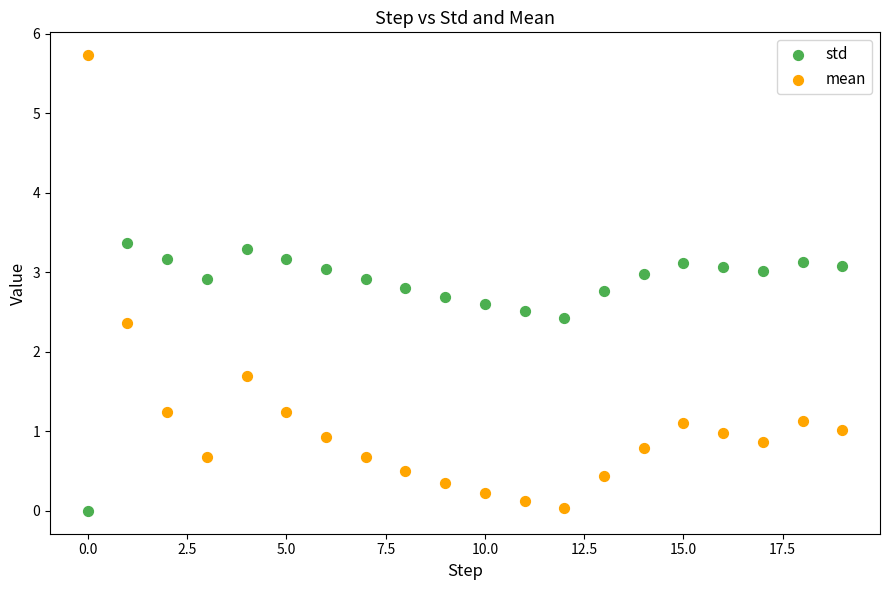

What are all the series names shown in the legend?

std, mean